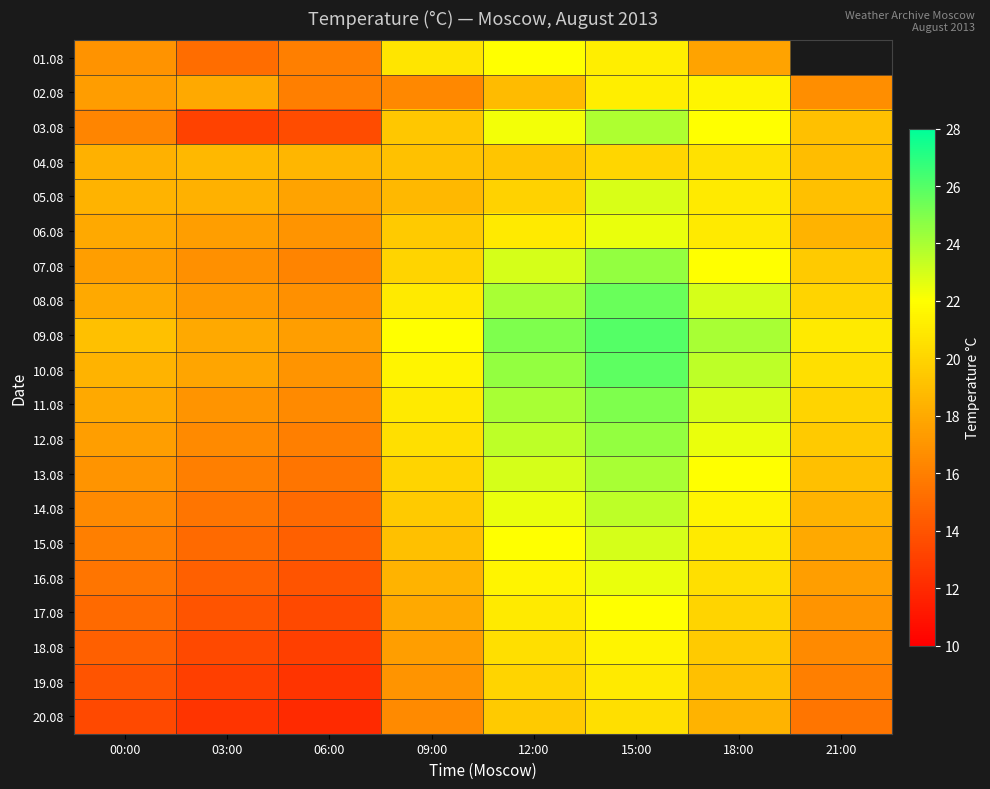

What is the difference between the highest and lowest values at 12:00?

6.2